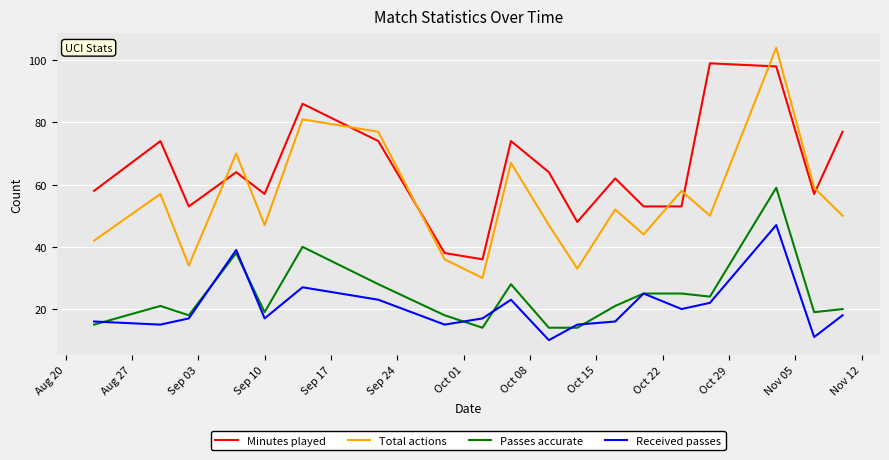

True or false: Minutes played and Received passes cross at least once.

False